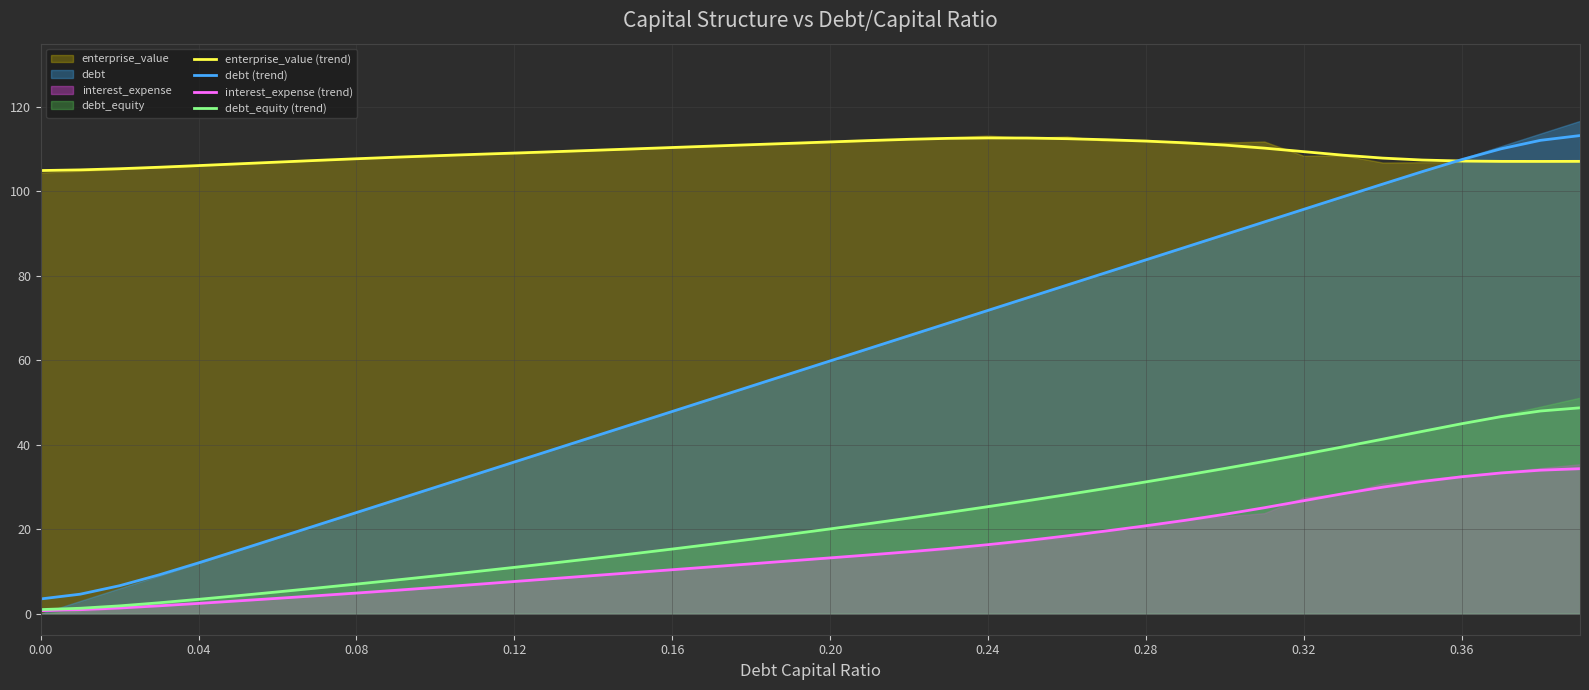

What is the value of the debt_equity (trend) point at the 21st from the left?

20.1